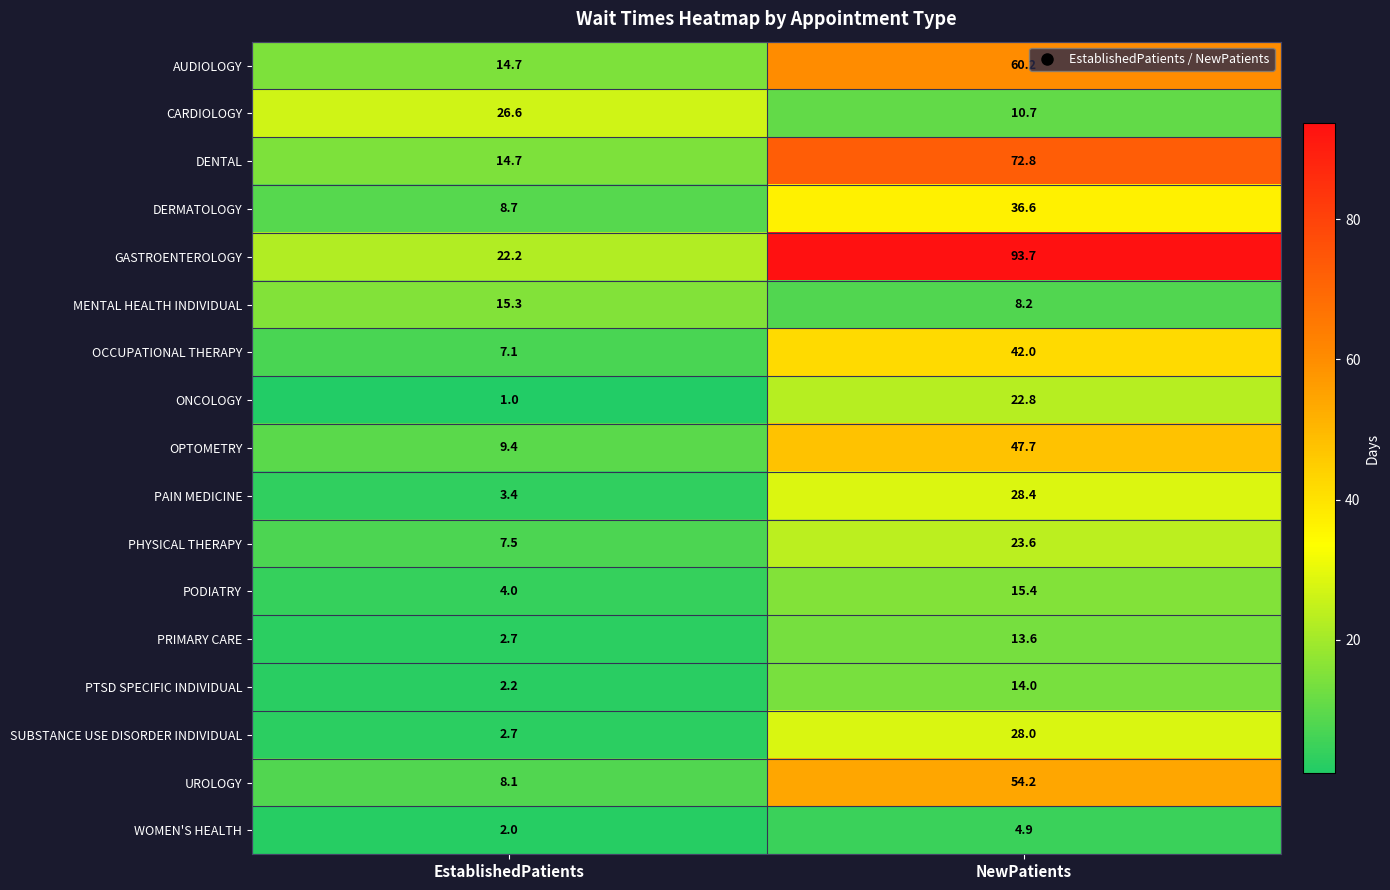

What is the sum of all WOMEN'S HEALTH values?

6.9